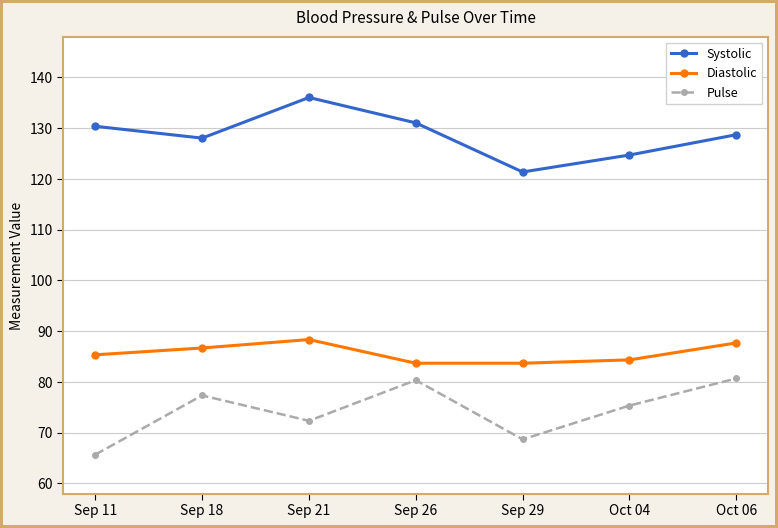

What is the label of the 6th point from the right?

Sep 18